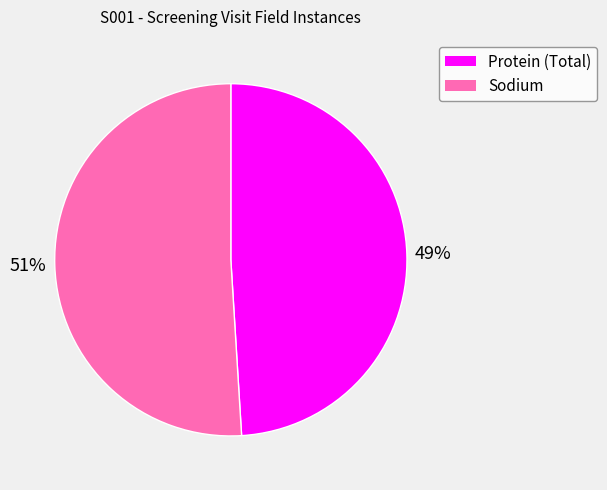

Does any single category account for the majority?

Yes